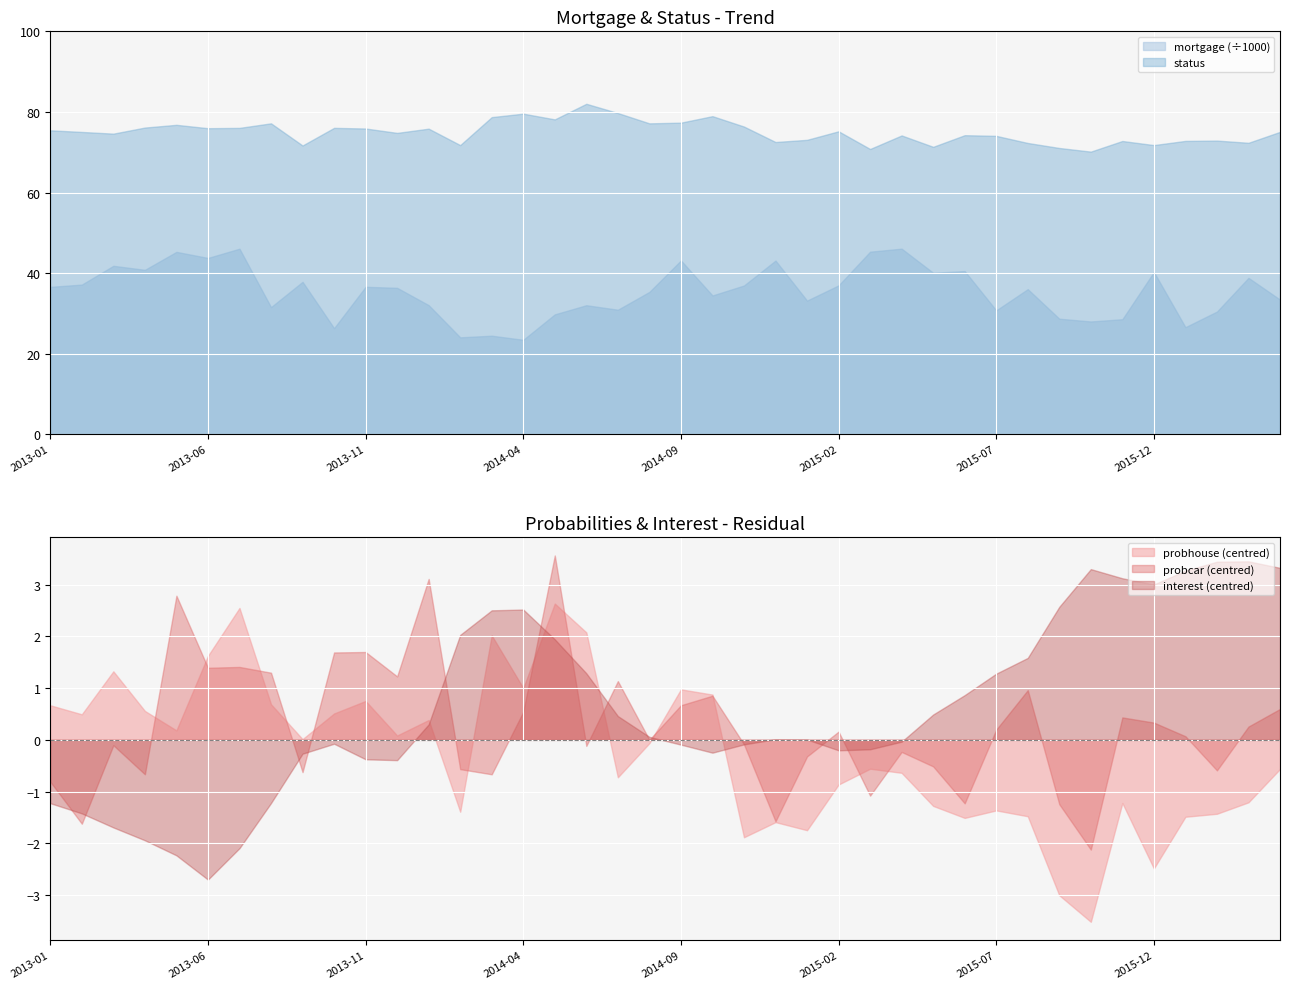

The value of mortgage (÷1000) at 2013-01 is 25.6. True or false?

False